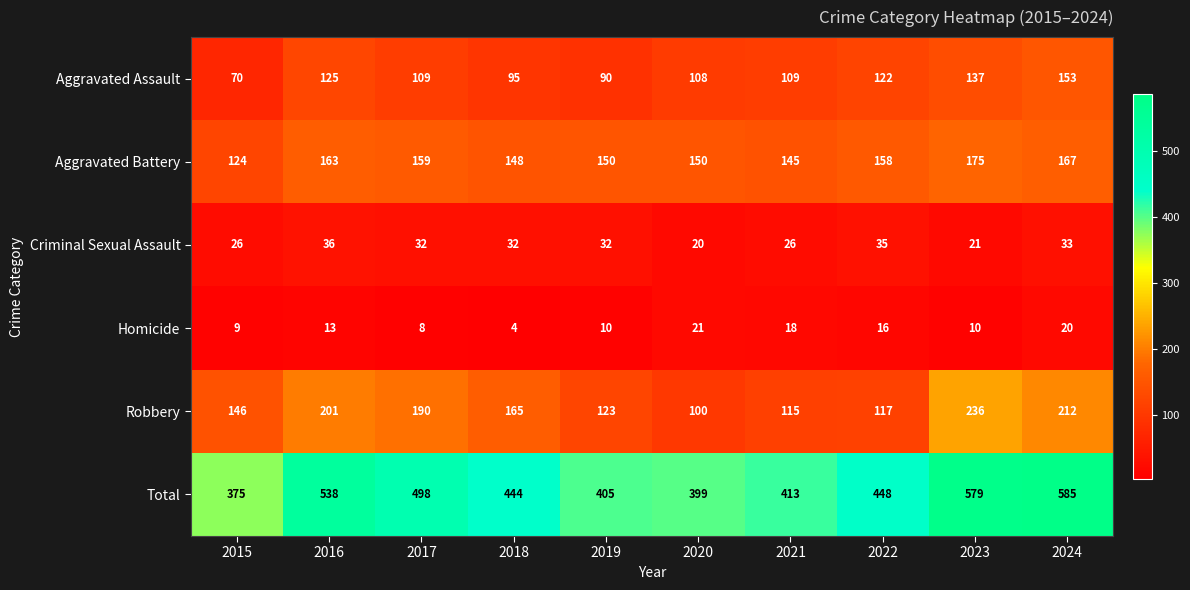

How many distinct data groups are displayed?

6